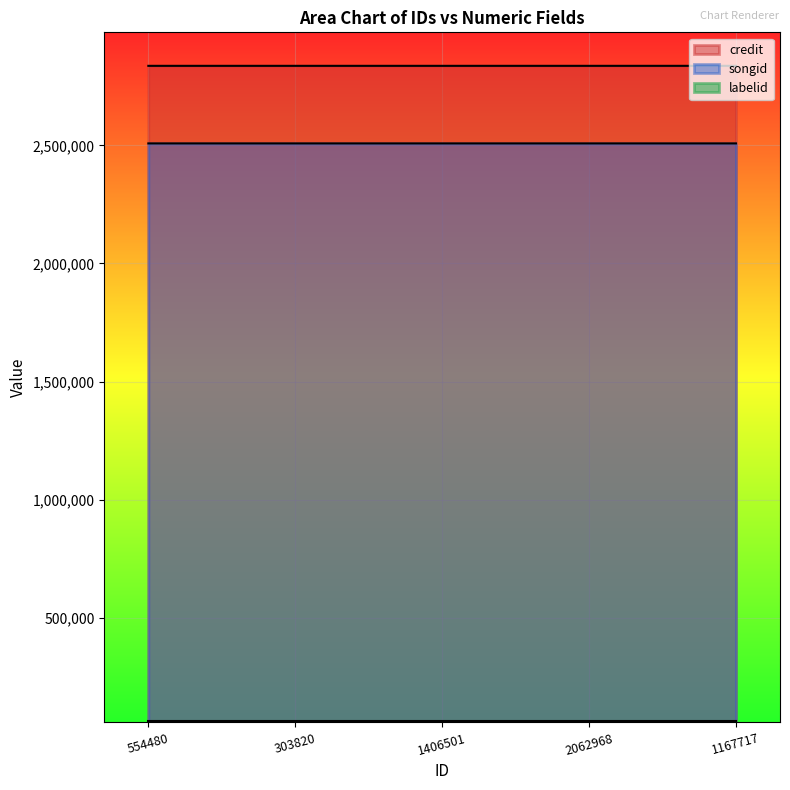

True or false: credit and songid cross at least once.

False